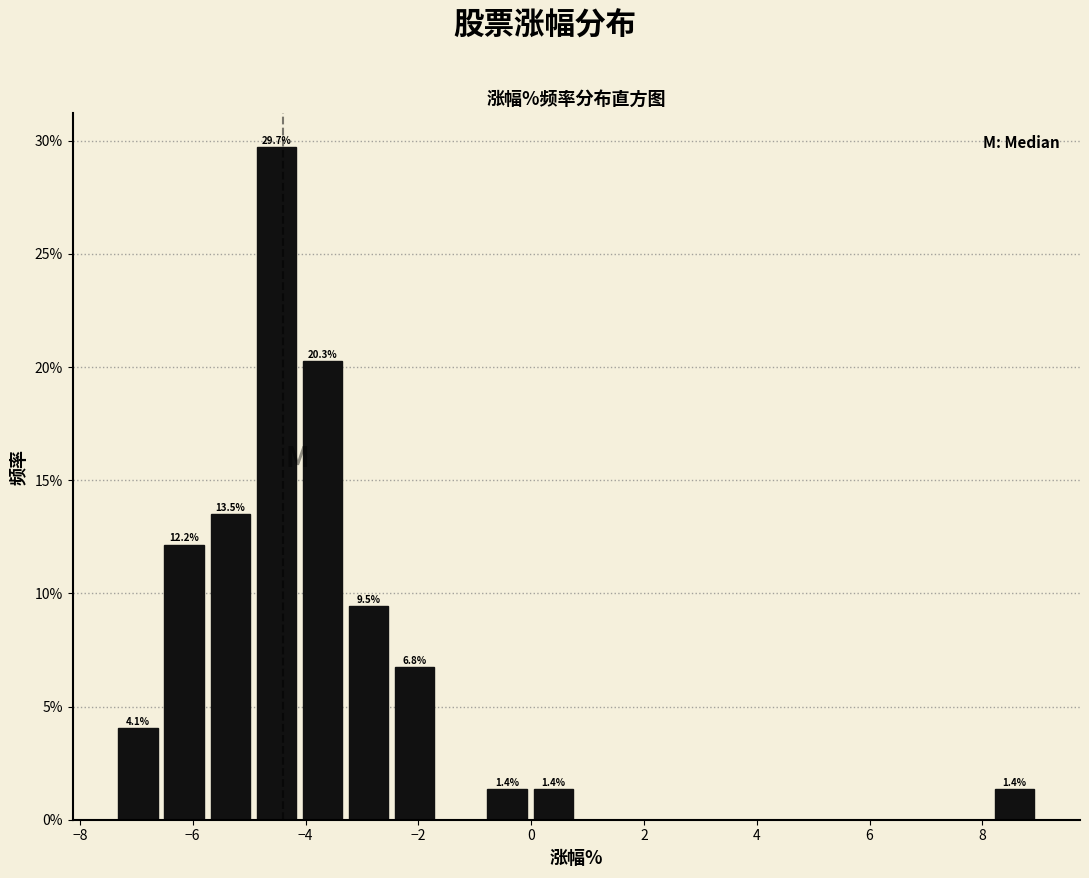

Which range on the x-axis has the tallest bar?

-5.0 to -4.2